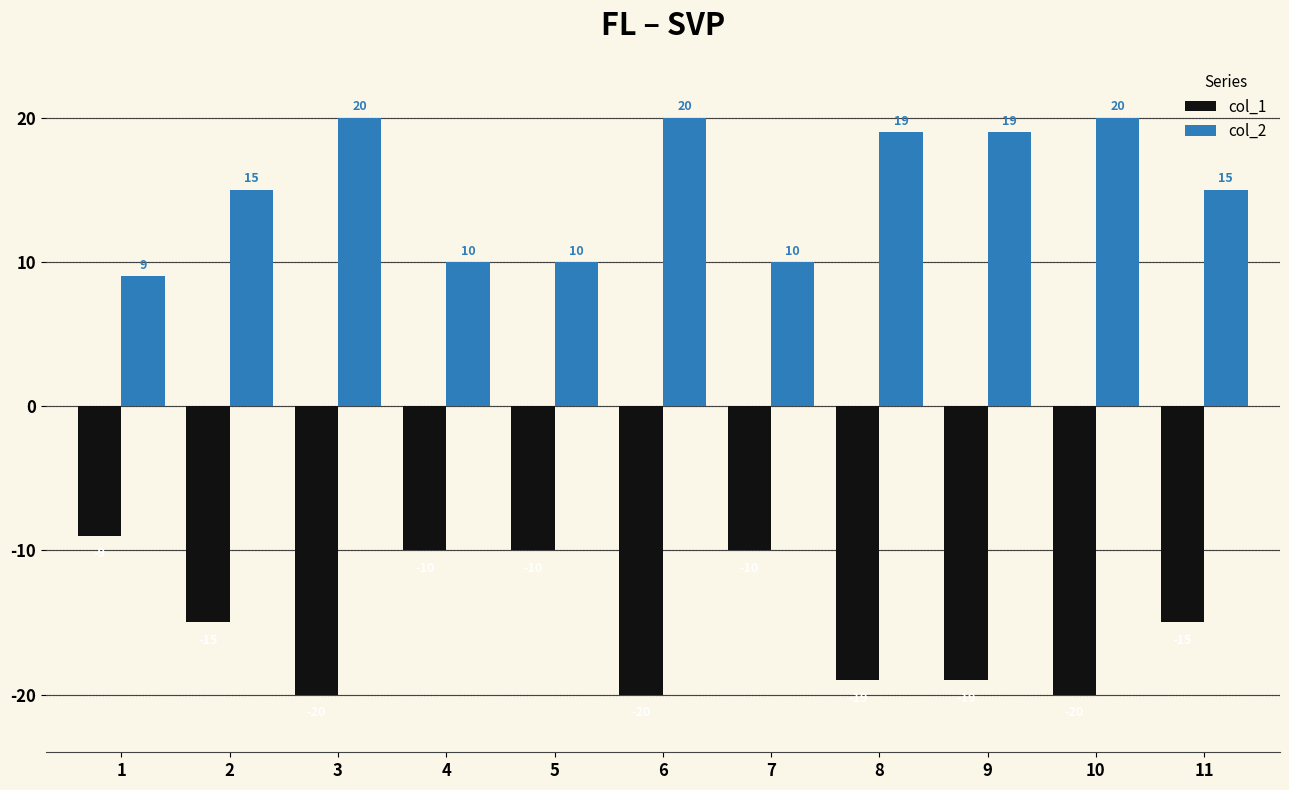

True or false: col_1 has a value of -4 at 4.

False